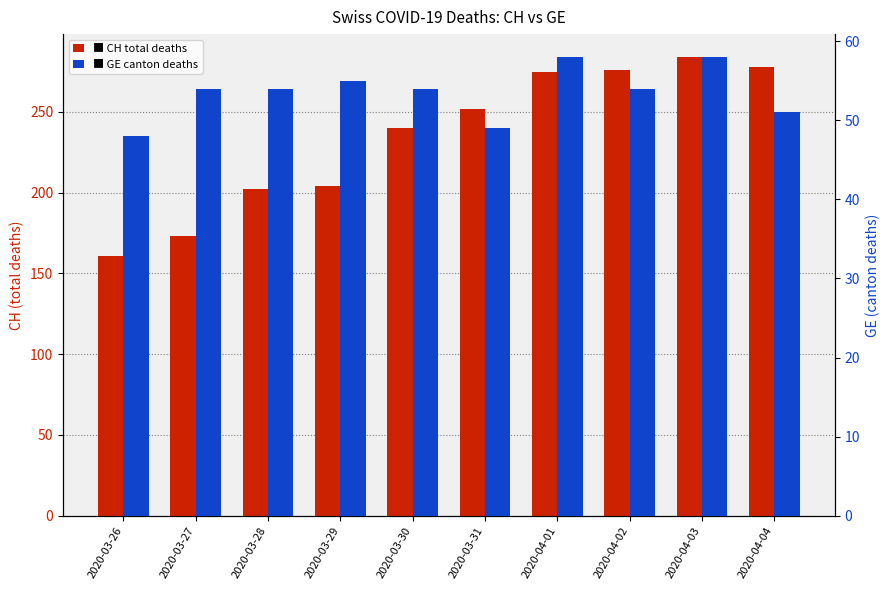

What is the value of the CH bar at the 2nd from the left?

173